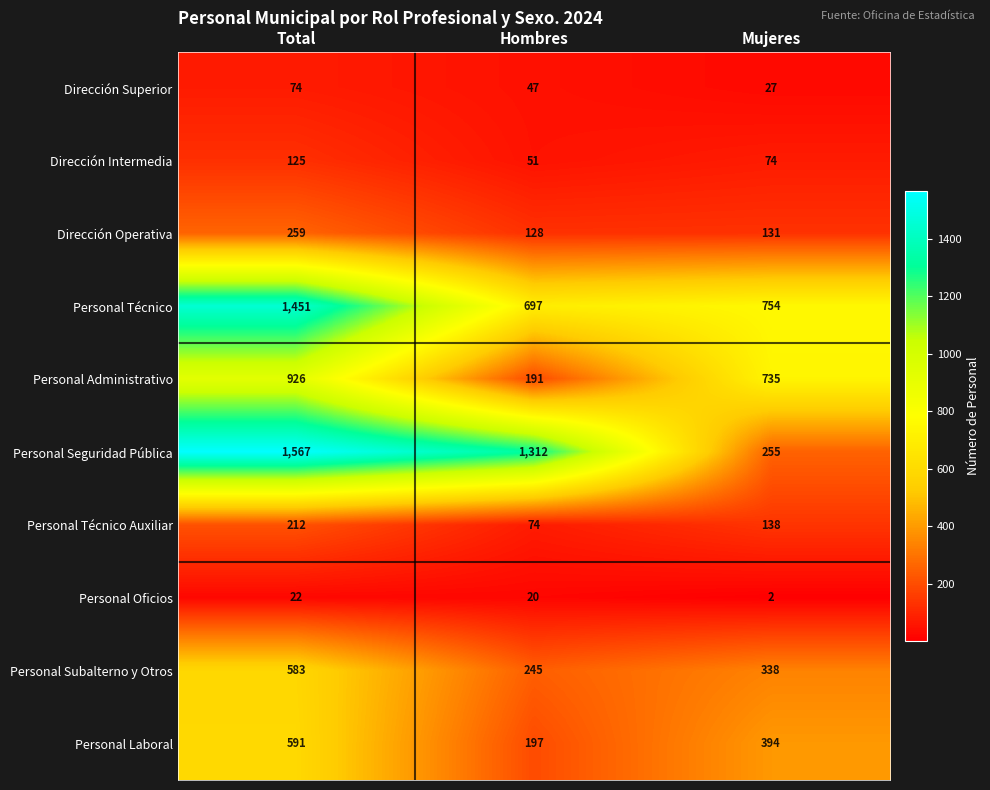

Count the number of categories in the chart.

3